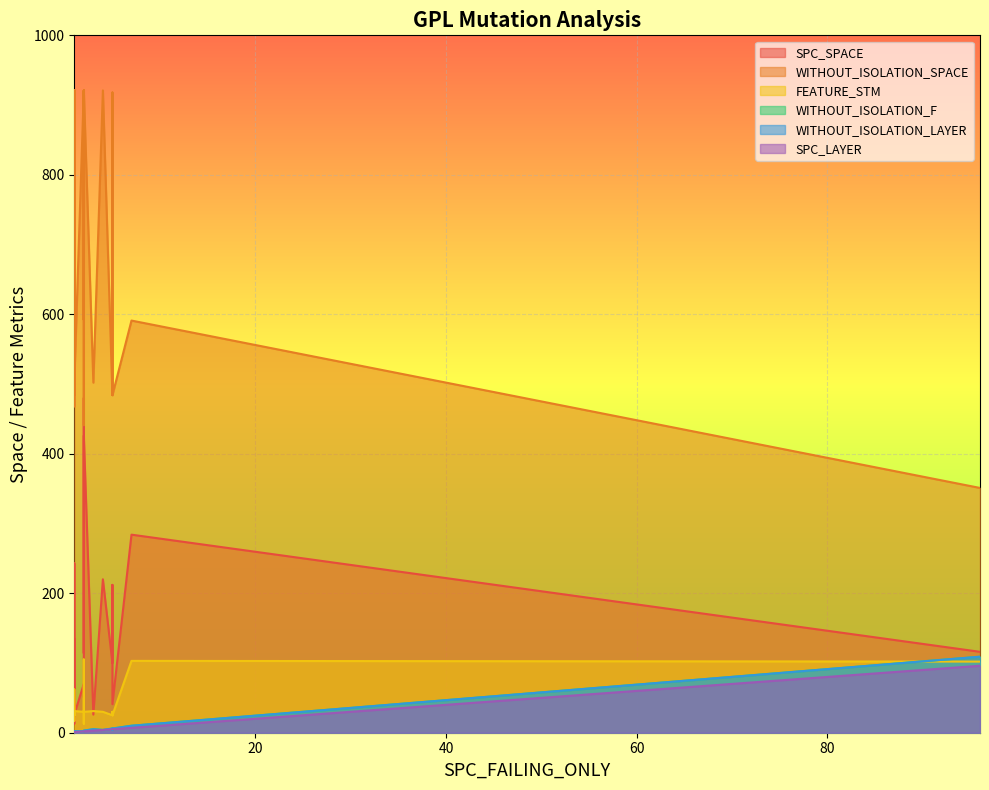

What is the minimum value for WITHOUT_ISOLATION_SPACE?

351